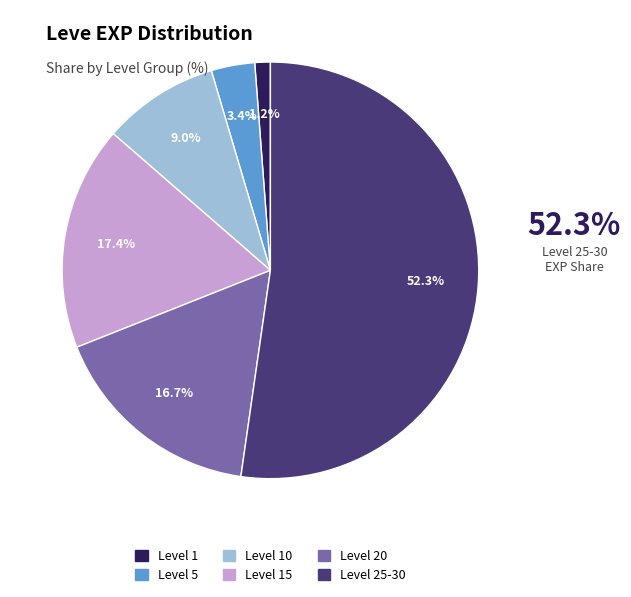

Is there a majority slice in this chart?

Yes